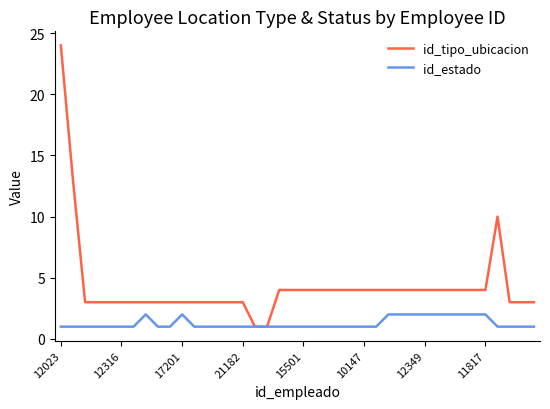

Which series has the largest total across all categories?

id_tipo_ubicacion